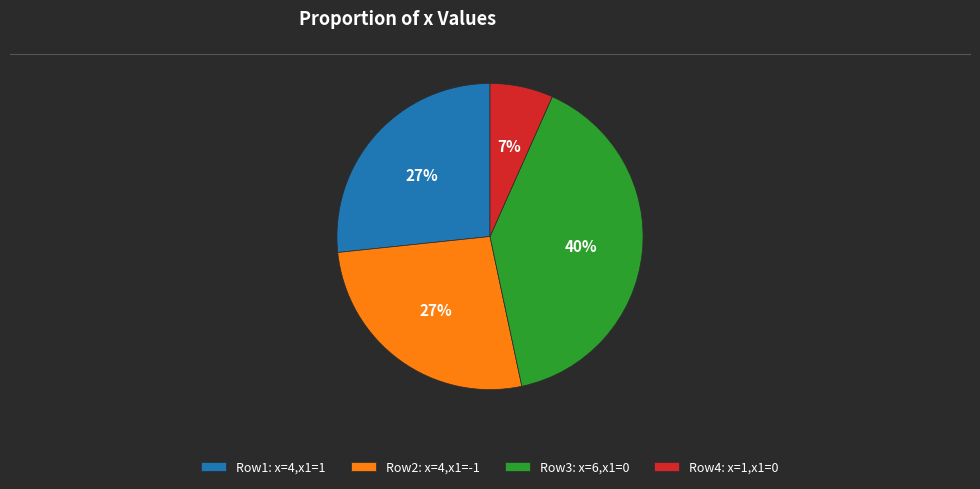

What percentage is the Row3: x=6,x1=0 slice, to the nearest percent?

40%